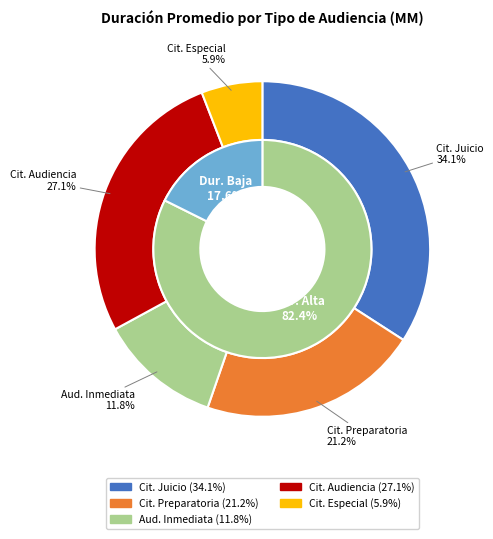

Which has a higher value, Audiencia Inmediata or Citación A Audiencia De Juicio?

Citación A Audiencia De Juicio